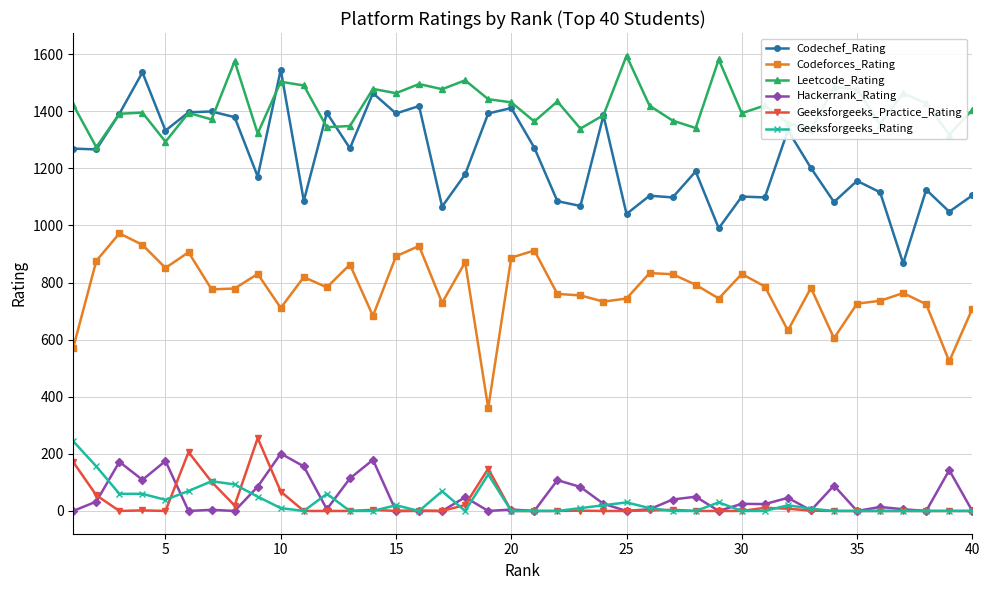

True or false: Leetcode_Rating has more than 2 interior local peaks.

True